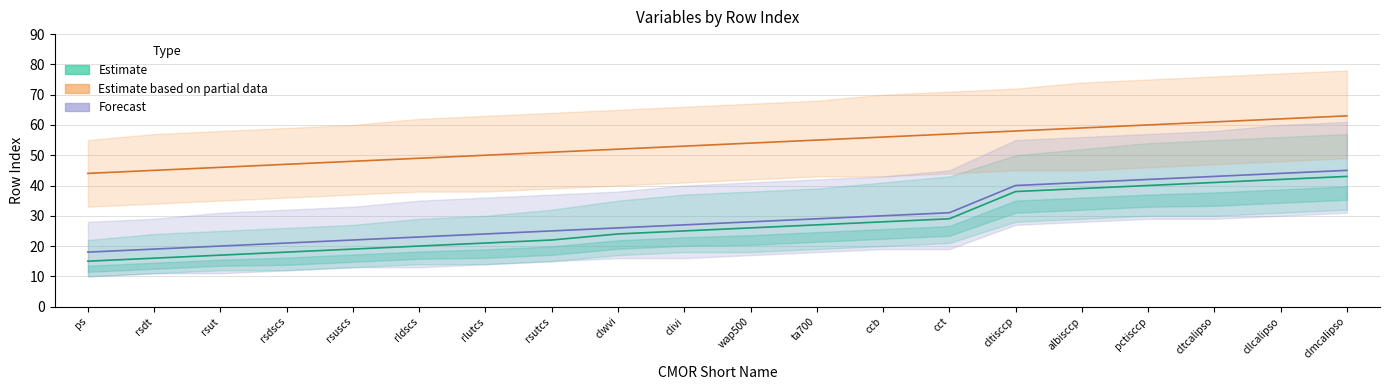

Which label corresponds to the largest value in the chart?

clmcalipso